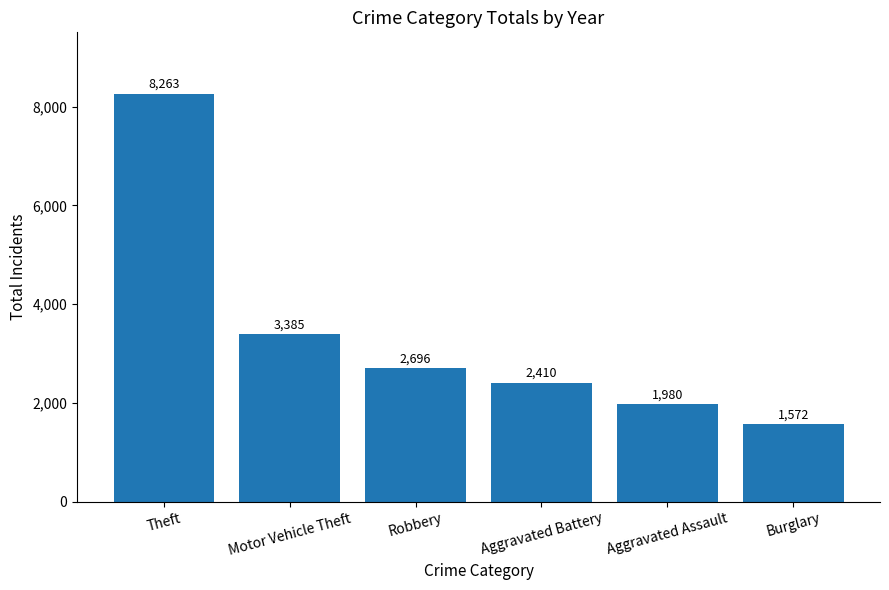

List the labels in order of value, largest first.

Theft, Motor Vehicle Theft, Robbery, Aggravated Battery, Aggravated Assault, Burglary